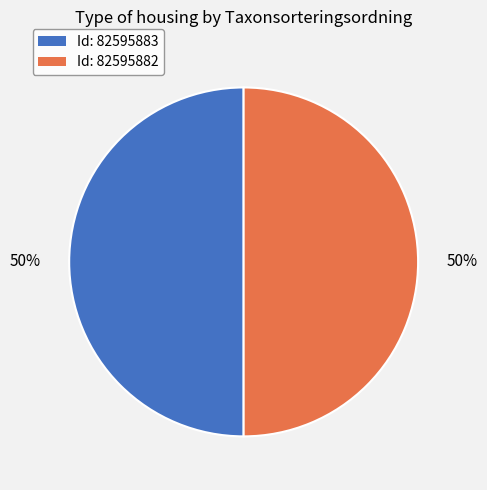

To the nearest percent, what is the average slice percentage?

50%